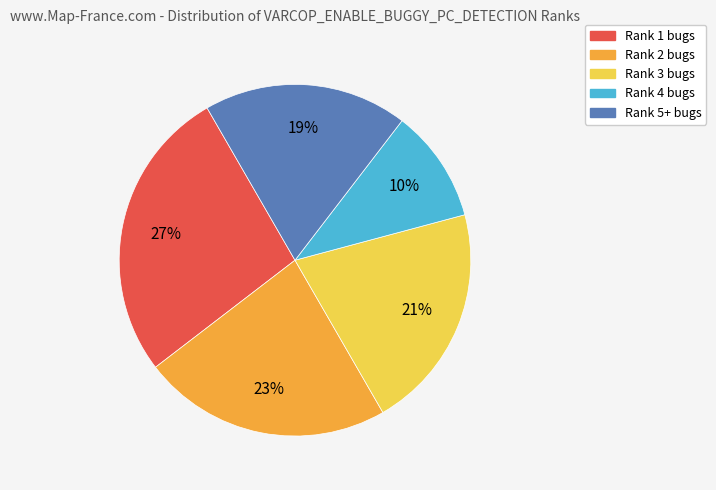

How many slices are in this pie chart?

5